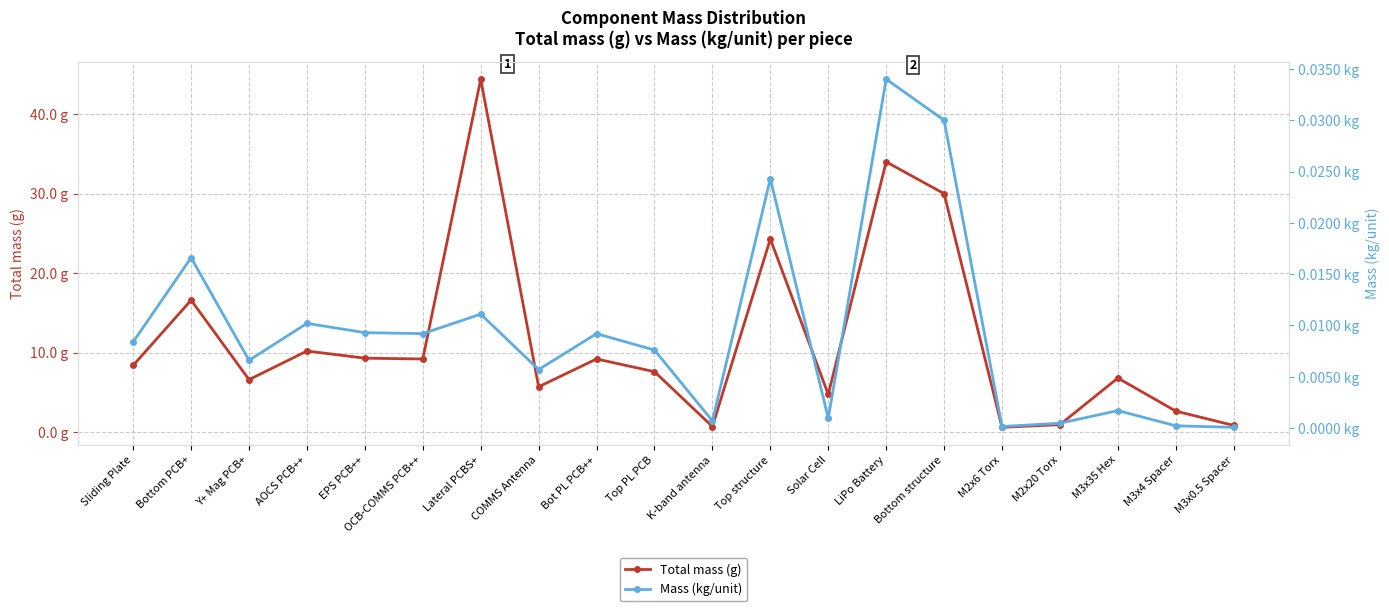

List the series in order of their peak value, lowest first.

Mass (kg/unit), Total mass (g)